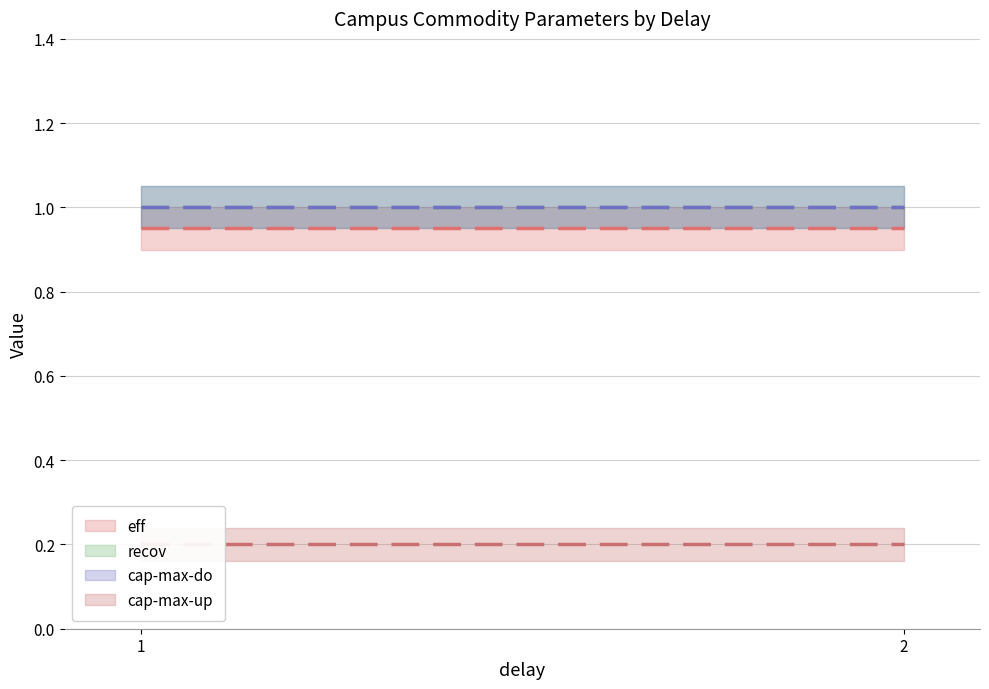

At which label is recov closest to 1?

1